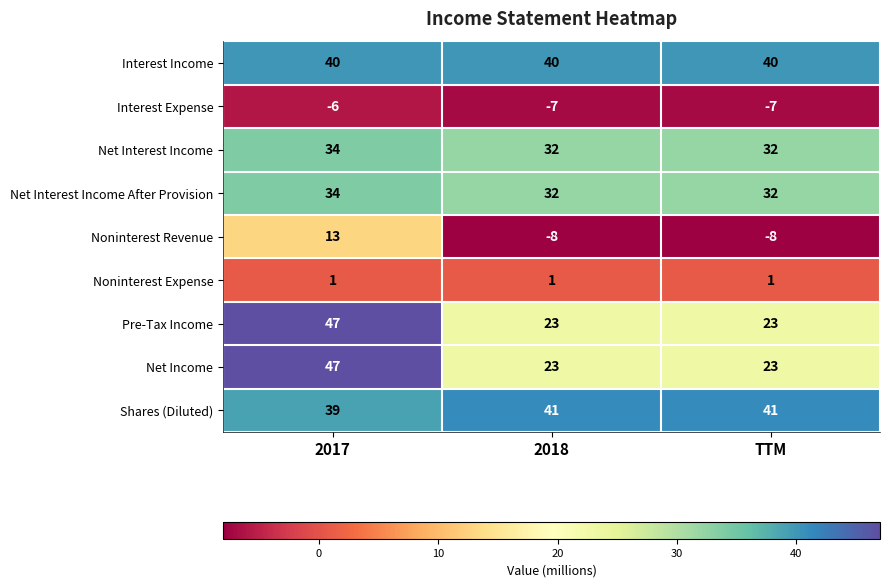

What is the difference between the highest and lowest values at 2018?

49